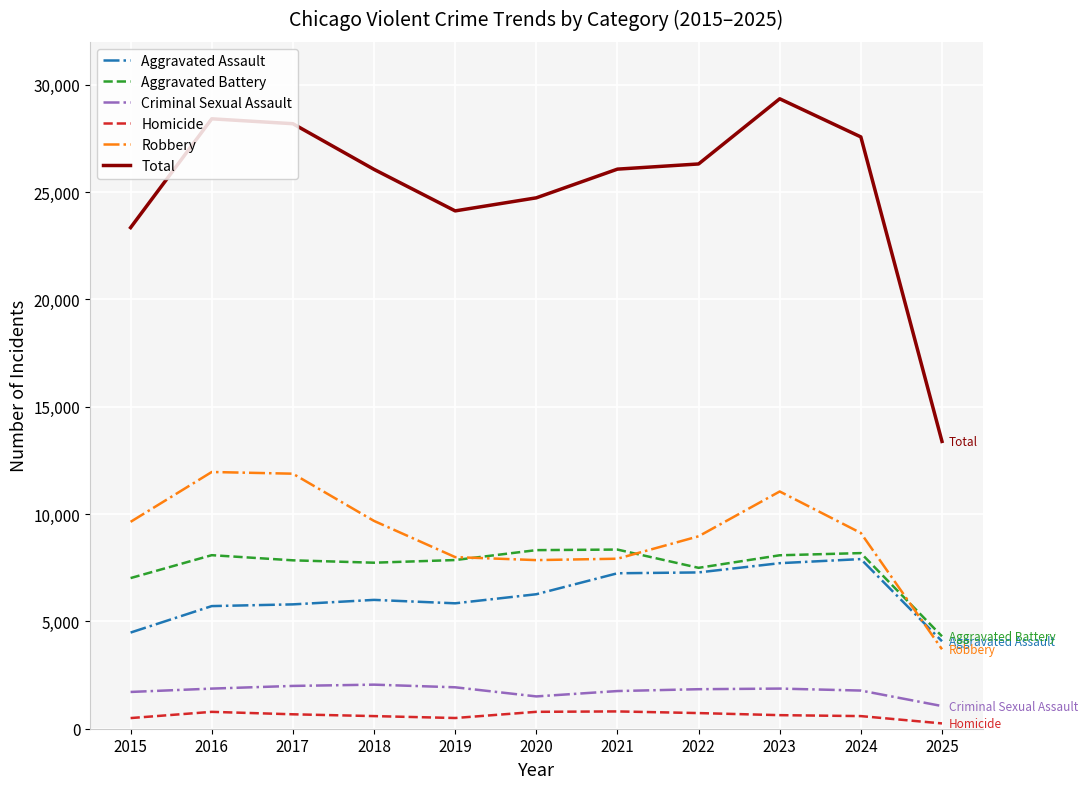

What is the spread (max minus min) of values at 2020?

23945